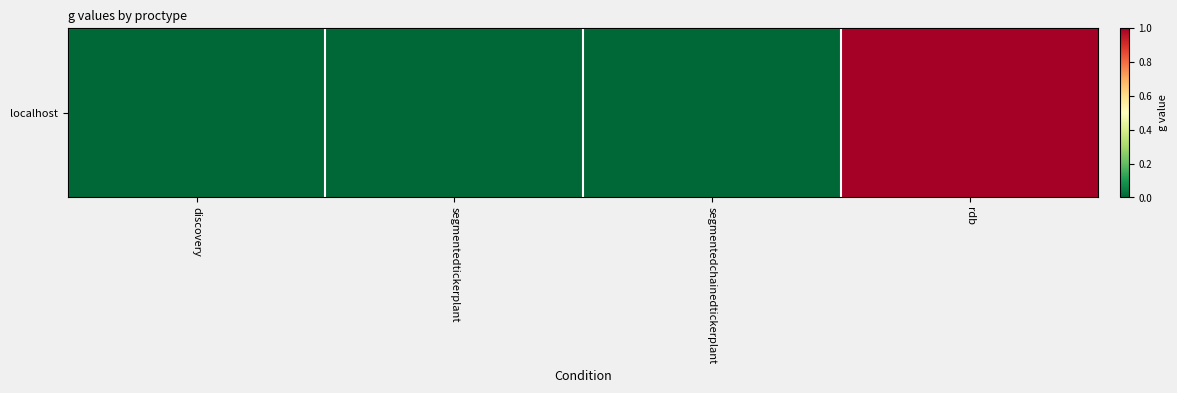

List the labels in order of value, largest first.

rdb, discovery, segmentedtickerplant, segmentedchainedtickerplant